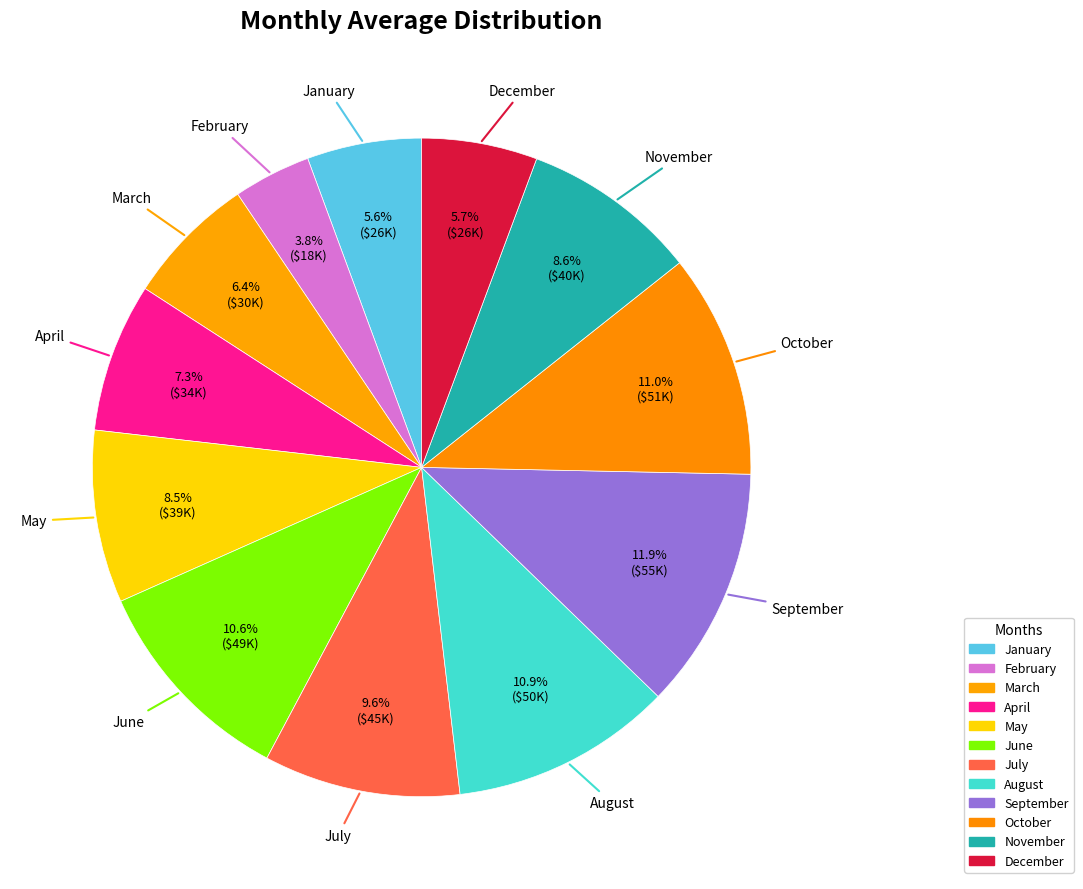

Count the number of slices in the pie.

12